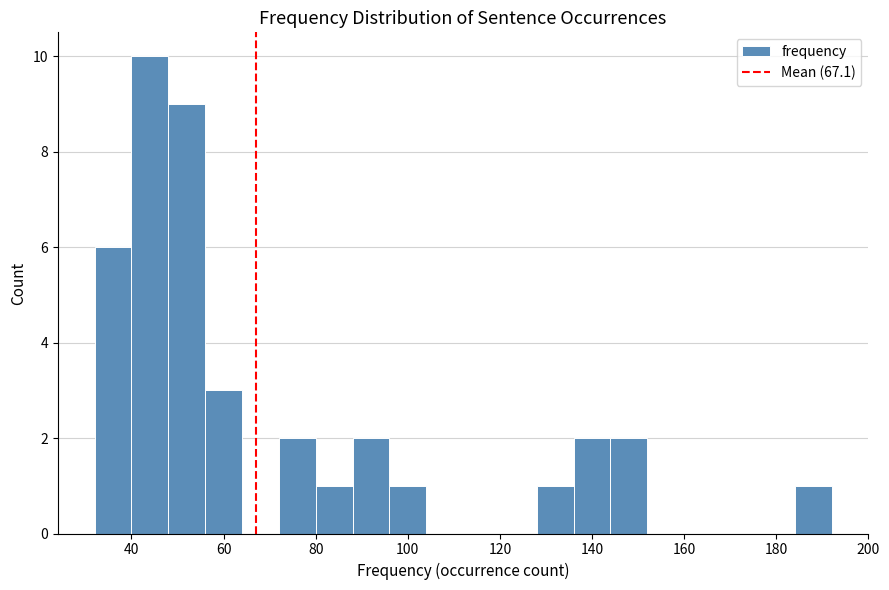

Over which range of the x-axis is the bar tallest?

40 to 48